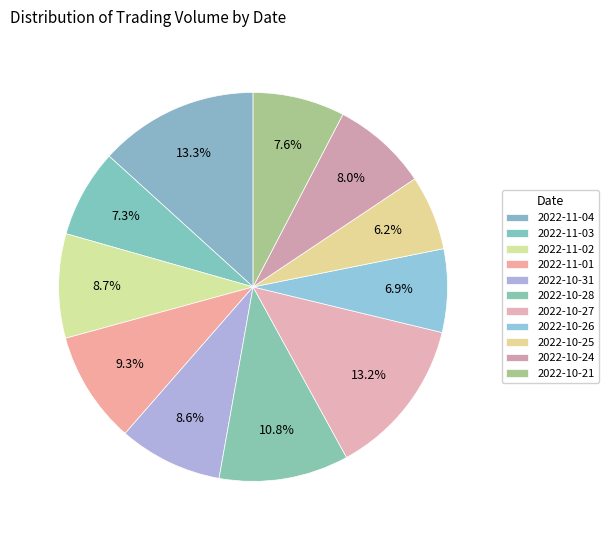

To the nearest percent, what percentage of the pie is 2022-10-24?

8%